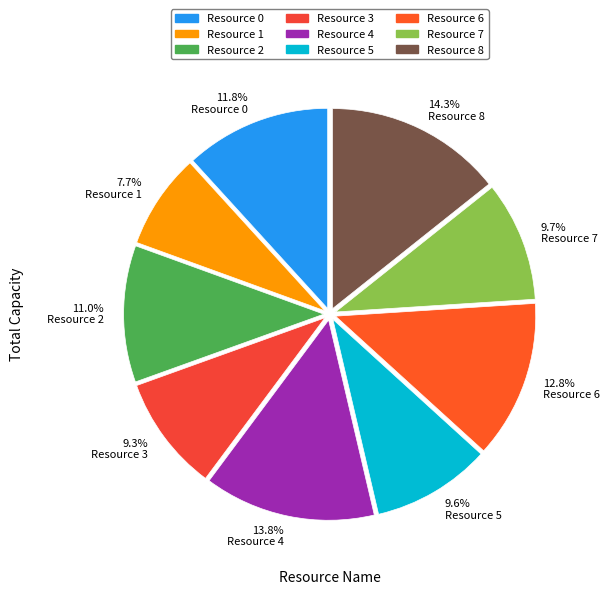

Which category has the smallest portion of the pie?

7.7% Resource 1